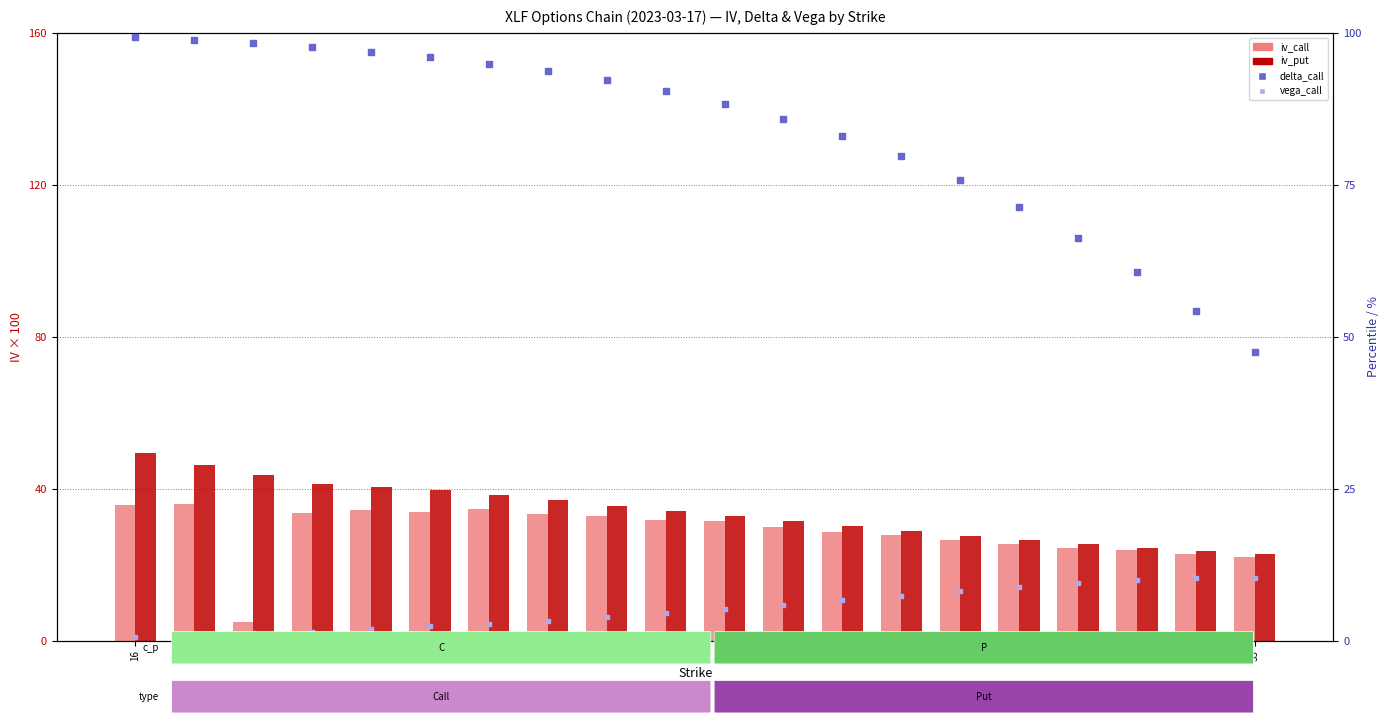

At how many categories does at least one series exceed 15?

20